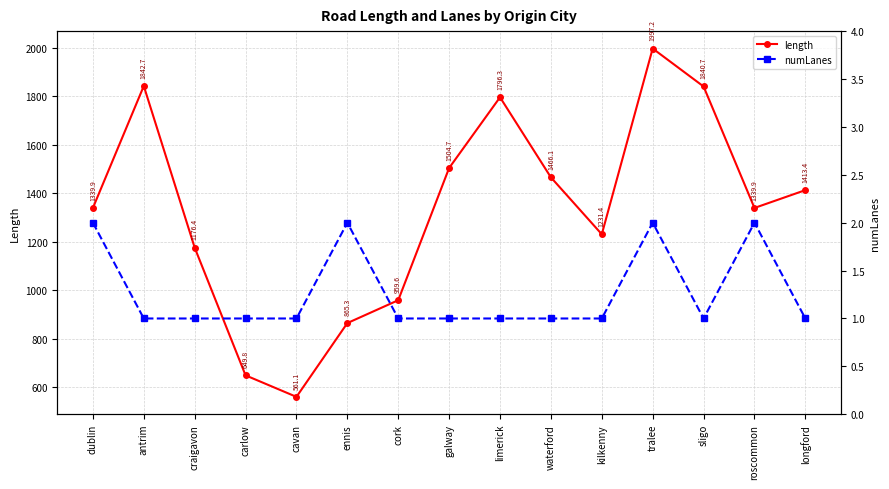

The numLanes series shows 1.0 at longford. True or false?

True